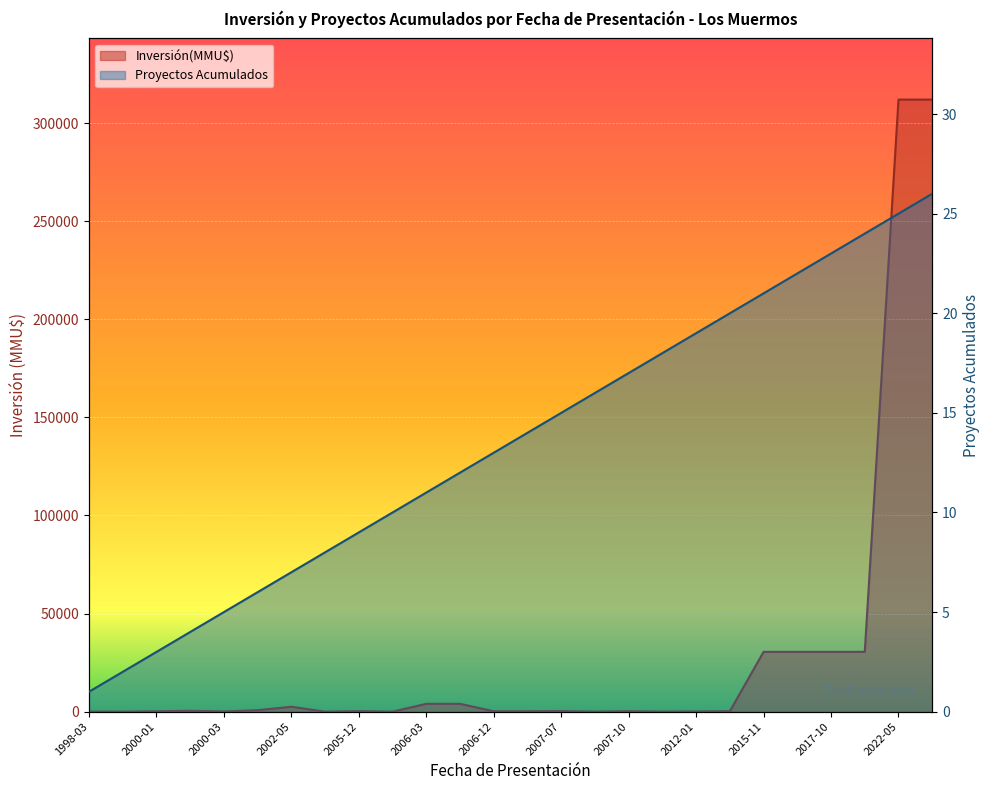

True or false: Proyectos Acumulados has a value of 0 at 1998-03.

False